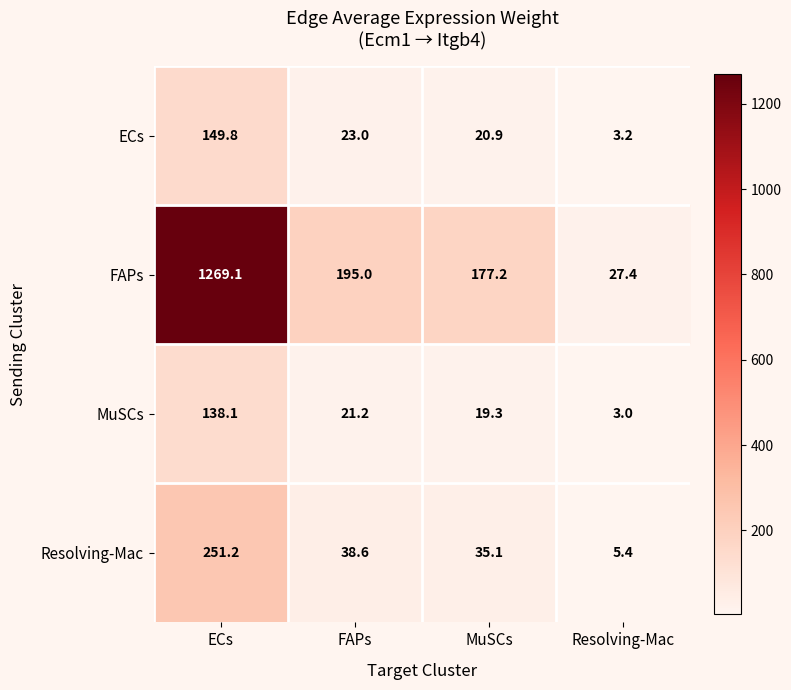

Between FAPs and Resolving-Mac, which series saw the biggest shift?

FAPs